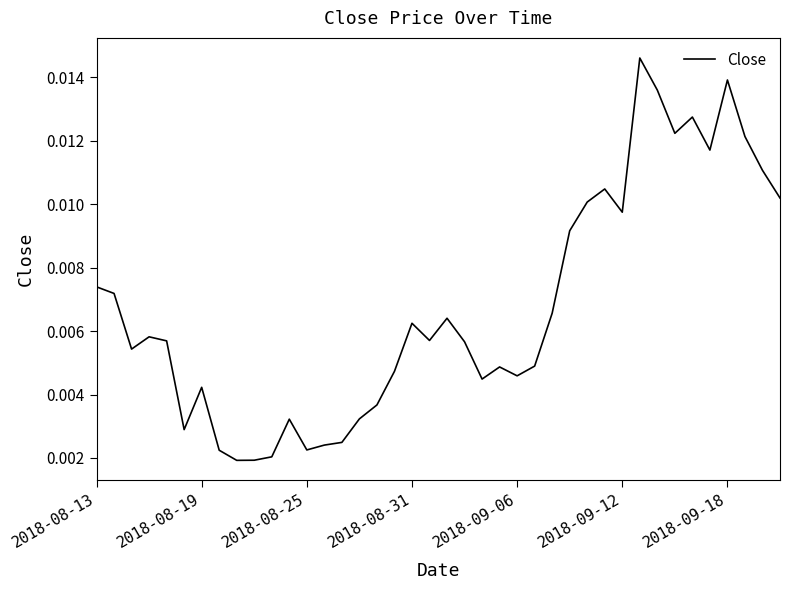

Count the values in the range 0 to 1.

40